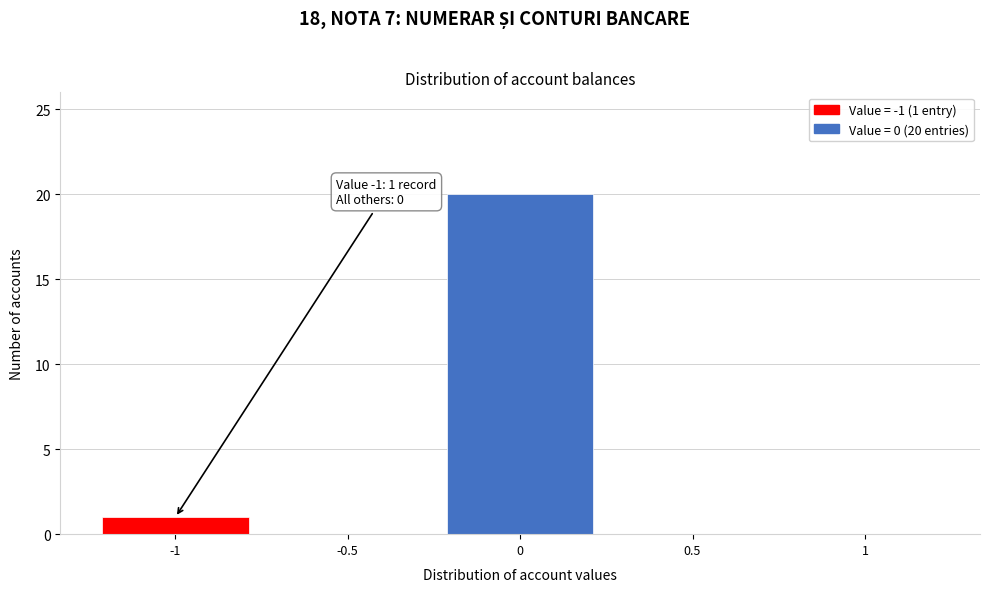

Over which range of the x-axis is the bar tallest?

-0.25 to 0.25